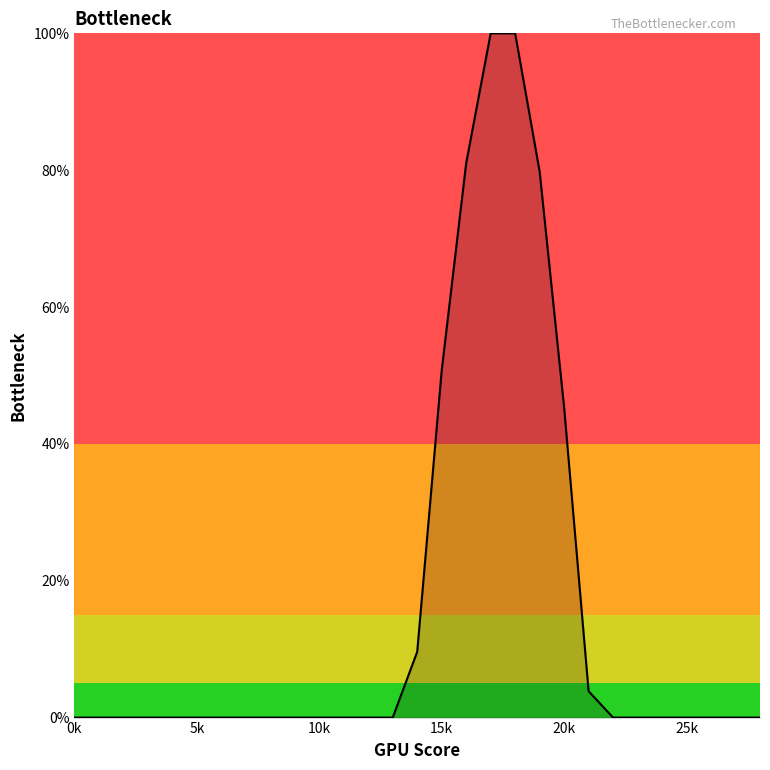

What is the sum of all values?

470.4